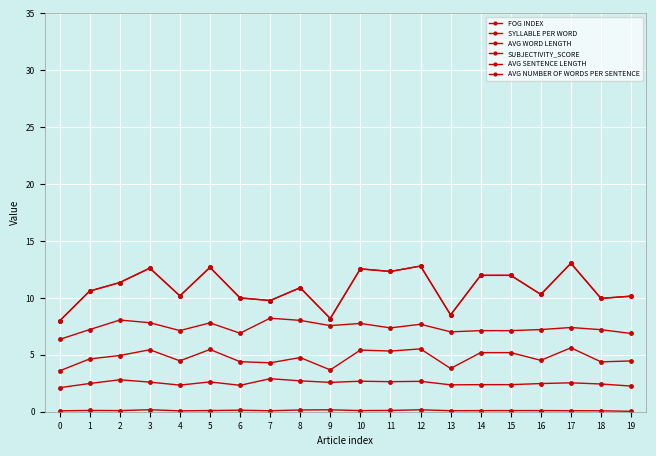

Which series has the largest total across all categories?

AVG SENTENCE LENGTH